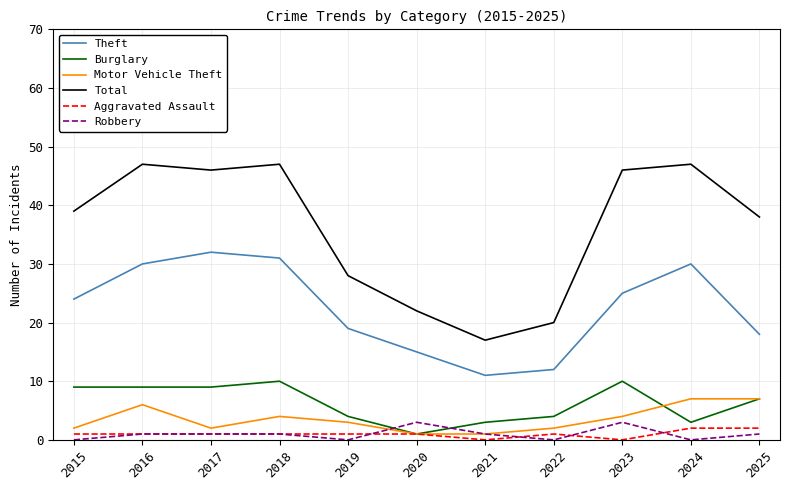

True or false: Aggravated Assault and Theft cross at least once.

False